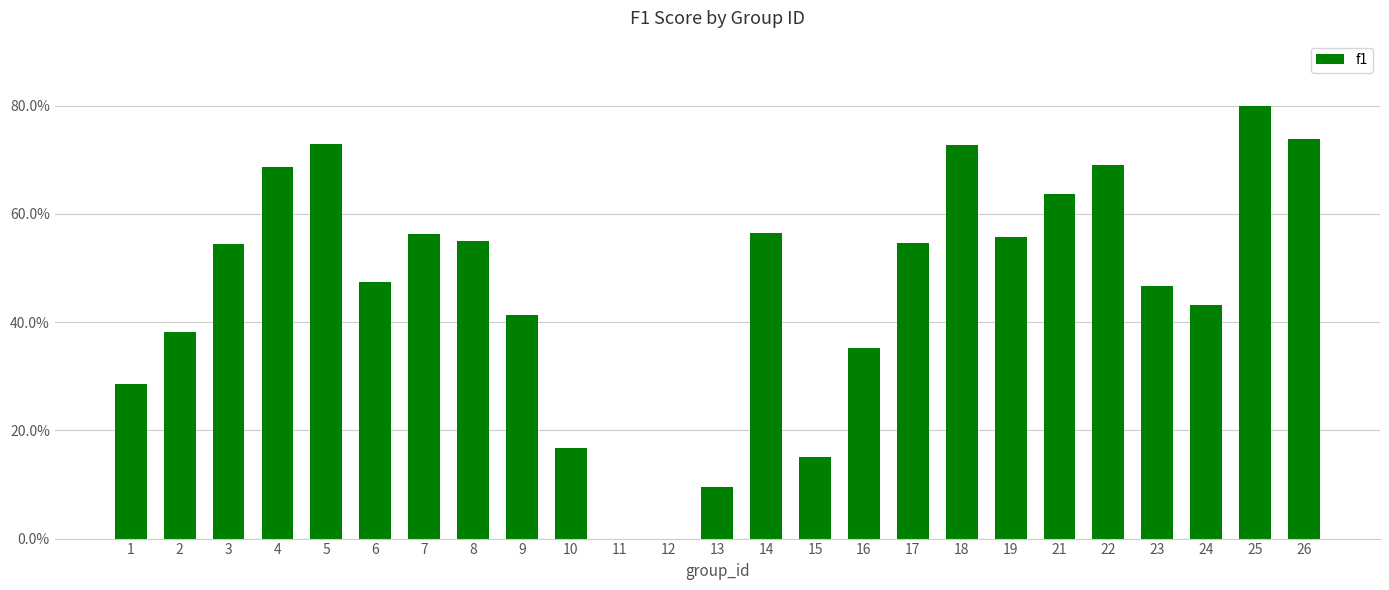

What is the change in value from 1 to 3?

+0.3